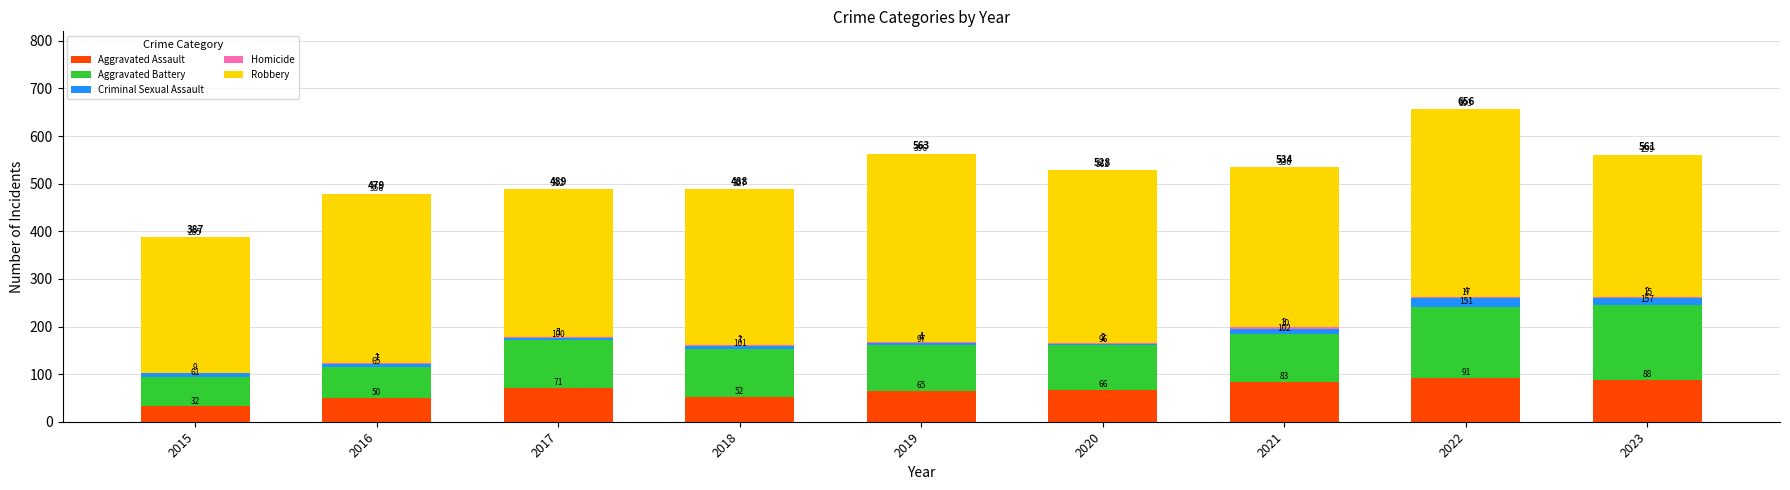

What is the maximum value for Aggravated Assault?

91